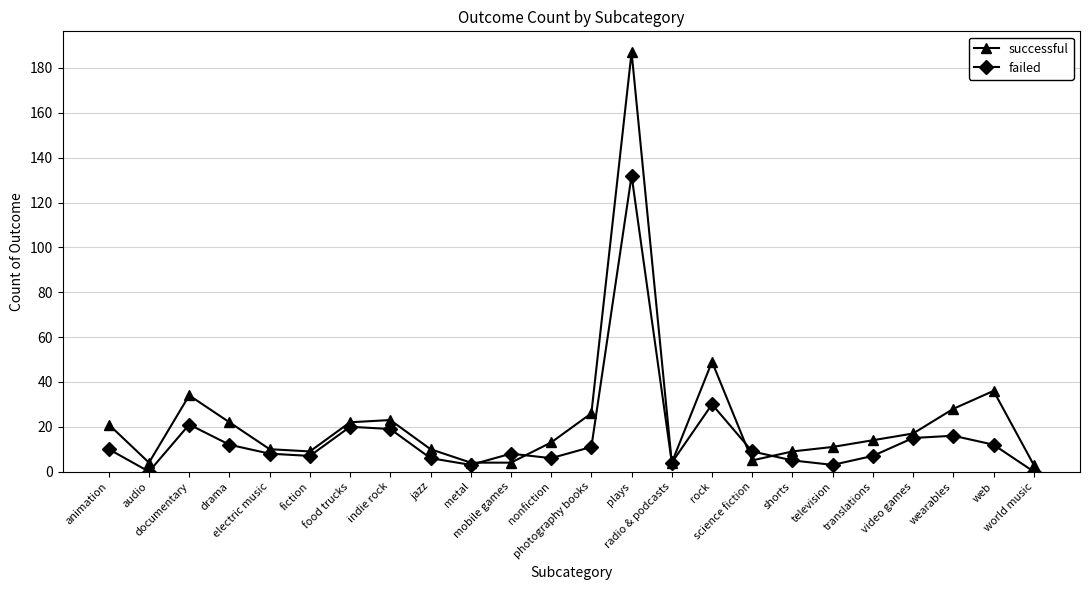

What is the total value across all series at world music?

3